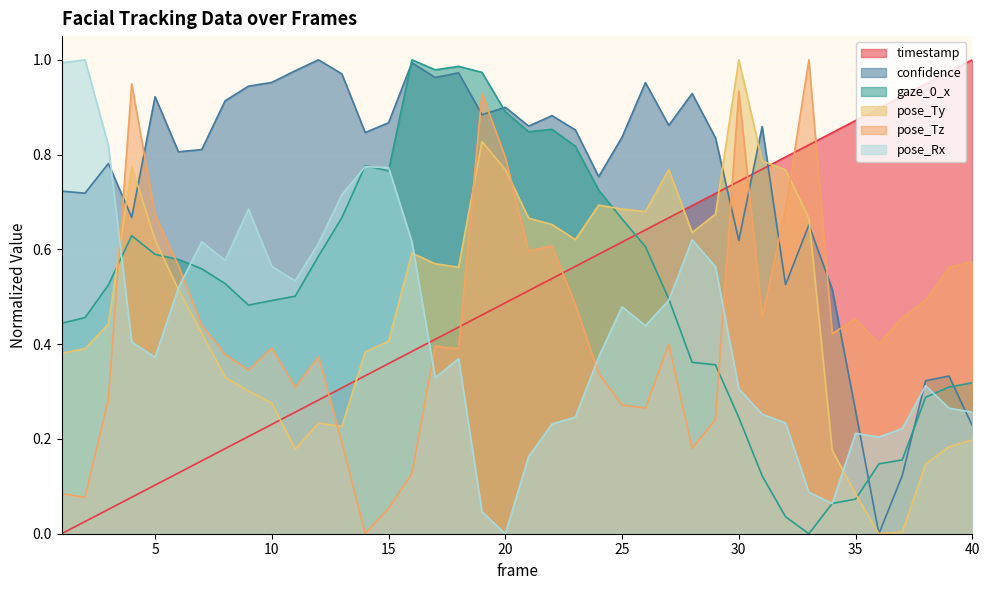

In gaze_0_x, how many points are lower than both neighbors (excluding endpoints)?

5